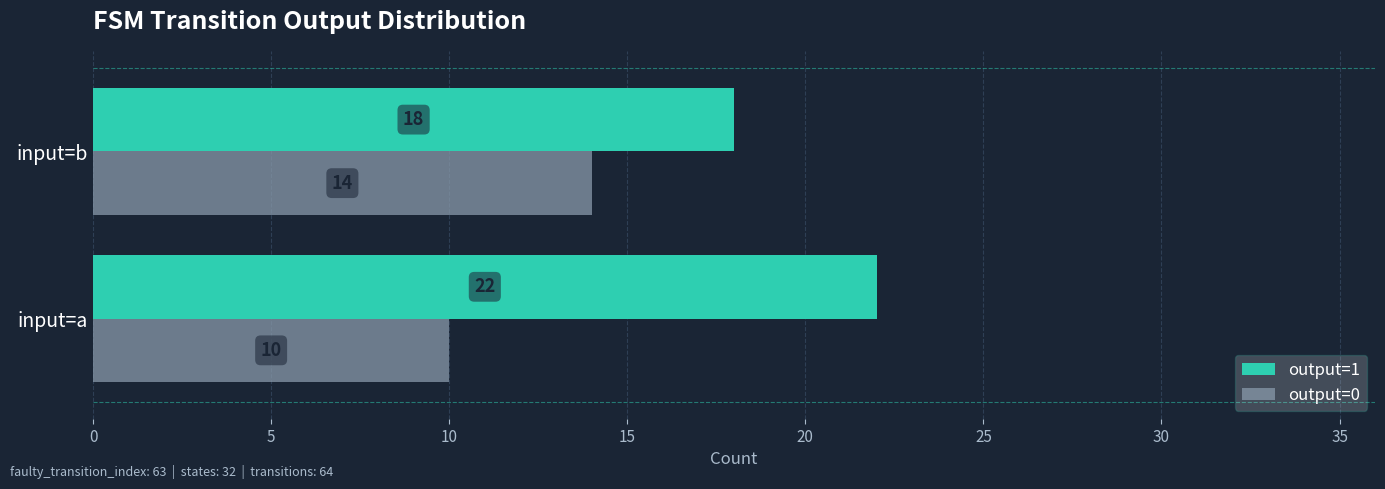

True or false: output=1 has a value of 18 at input=b.

True